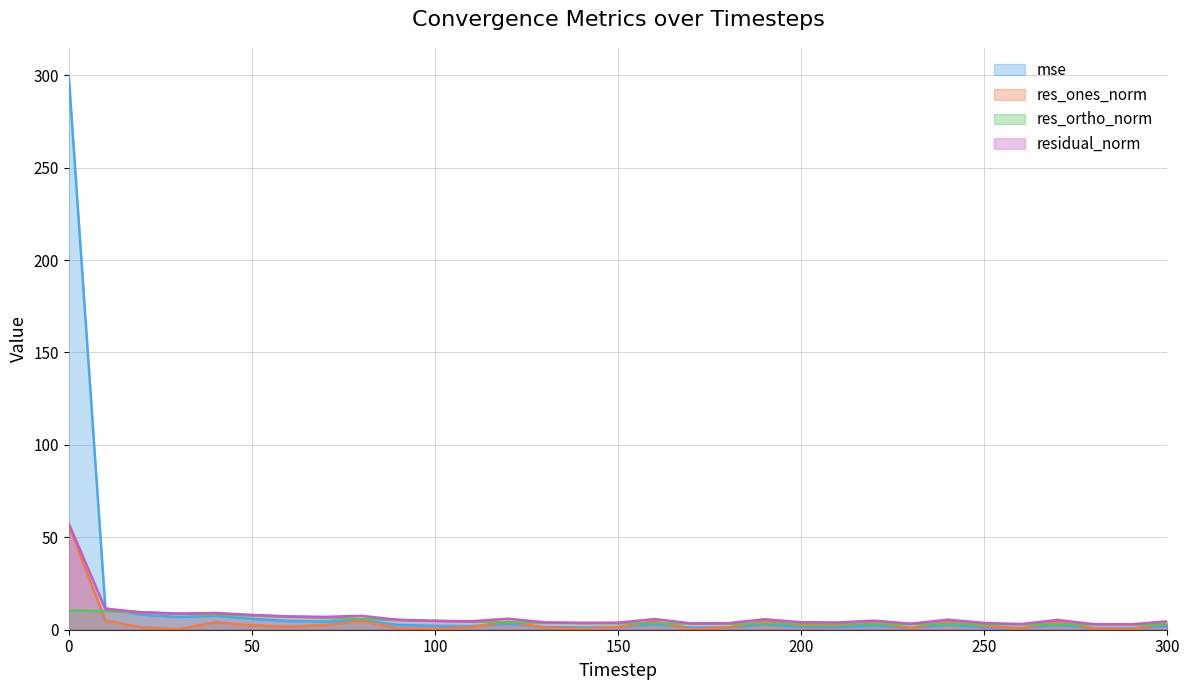

At how many categories does at least one series exceed 278?

1